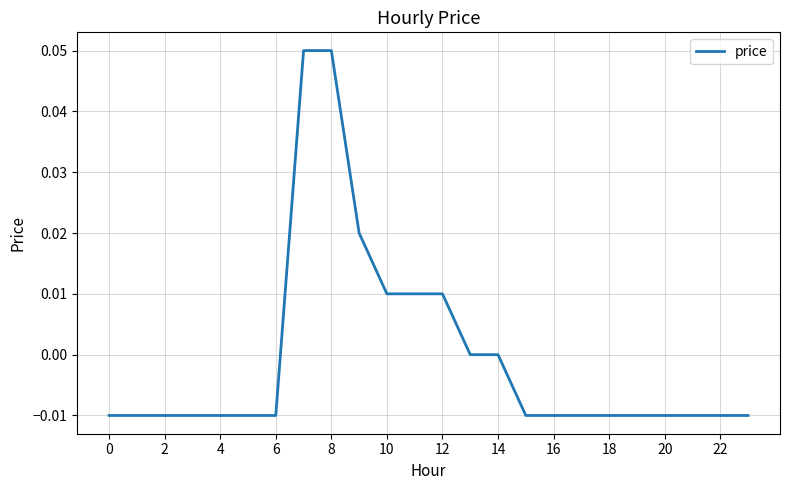

Which has a higher value, 12 or 20?

12